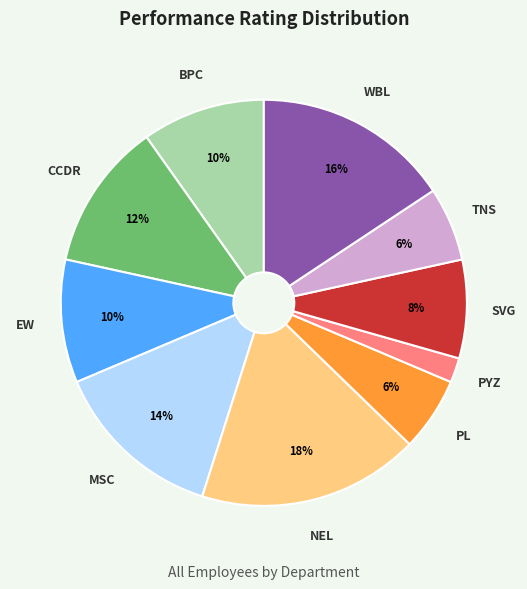

Is there any slice that represents more than half of the pie?

No